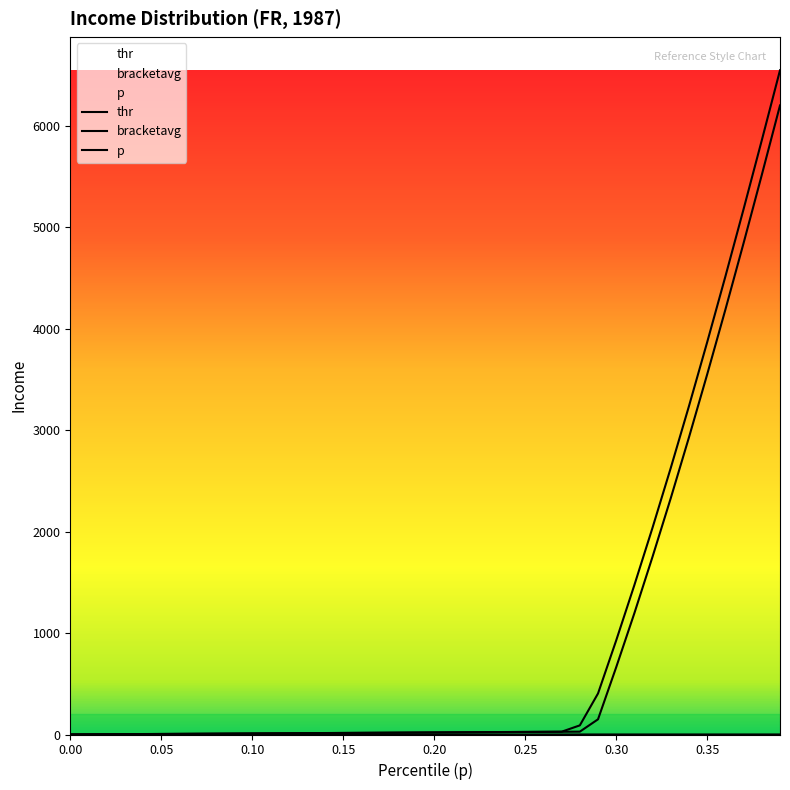

At which label does thr first exceed 20?

0.21